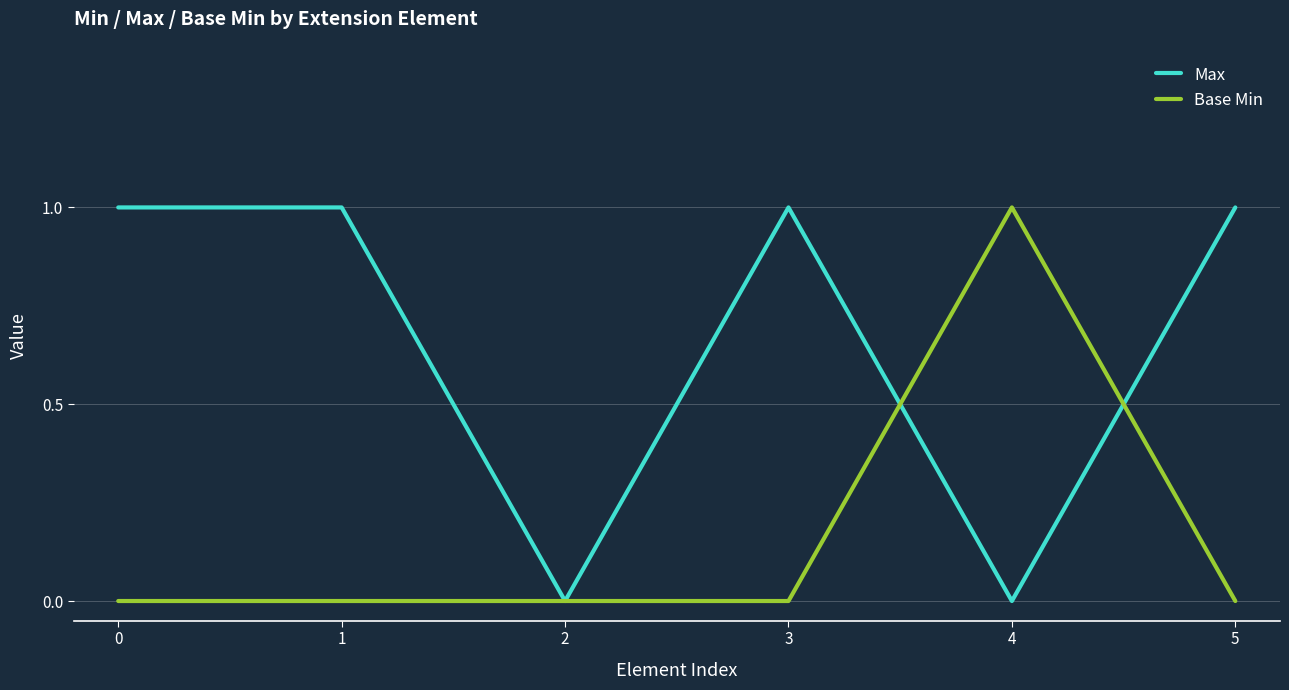

List the series in order of their overall mean, lowest first.

Base Min, Max